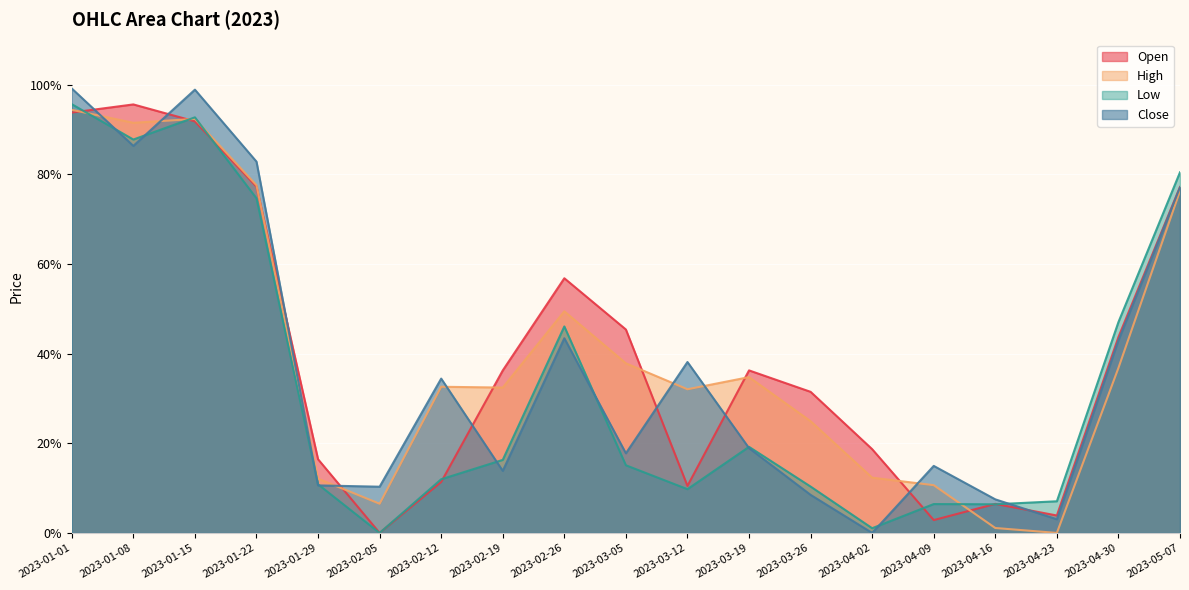

What position from the left is 2023-01-08?

2